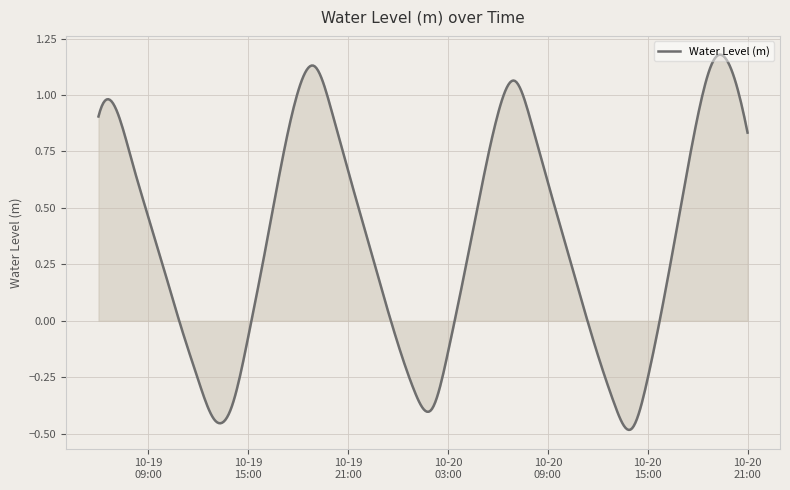

What is the difference between the maximum and minimum values?

1.7